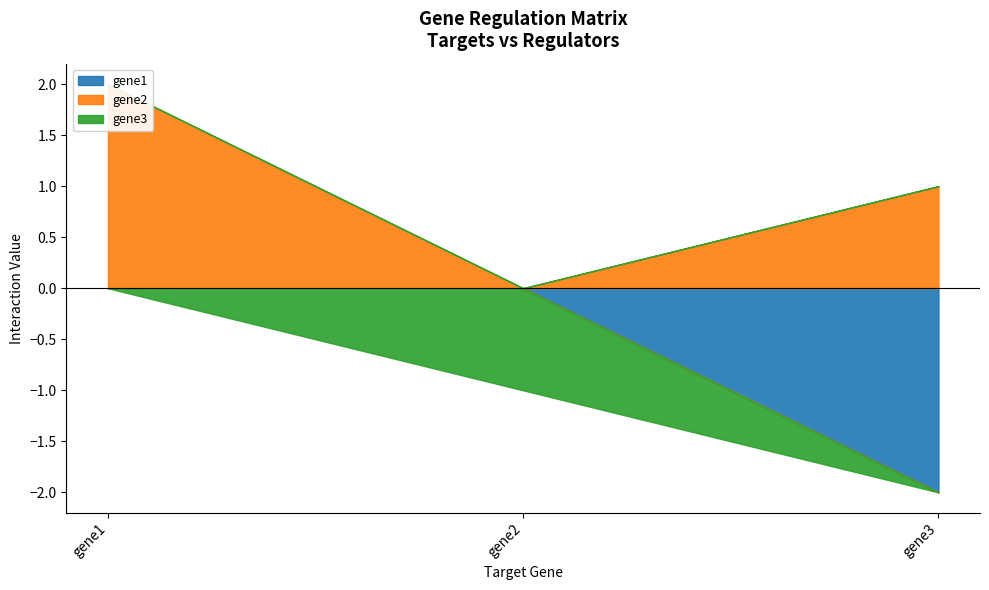

Which series has the widest spread of values?

gene1